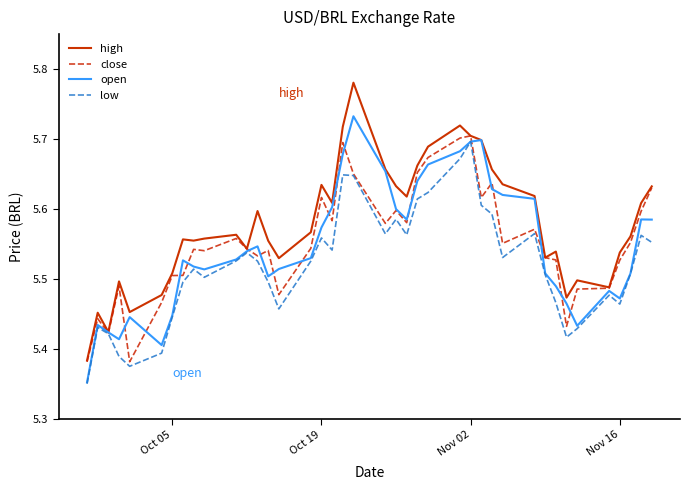

Which series has the widest spread of values?

high